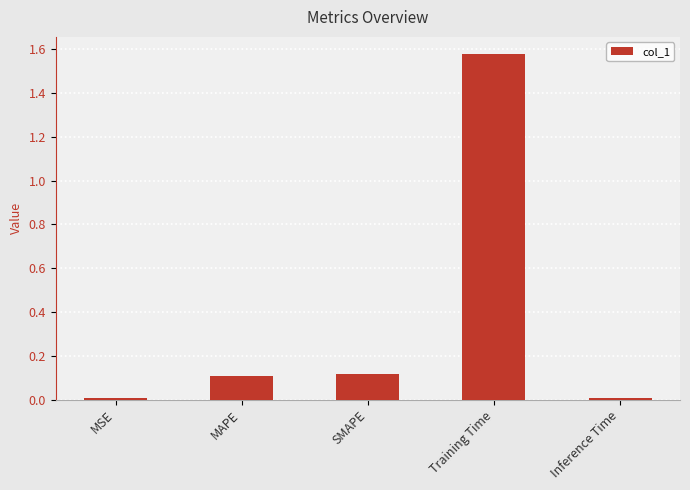

The chart shows a value of 0.1 at MAPE. True or false?

True